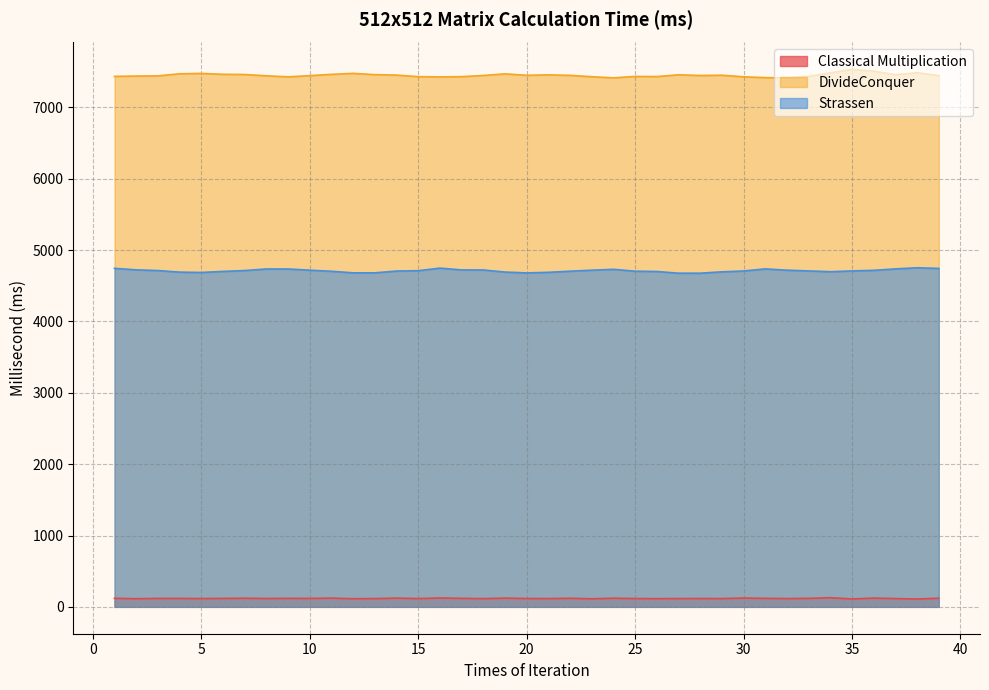

What is the greatest value displayed?

7534